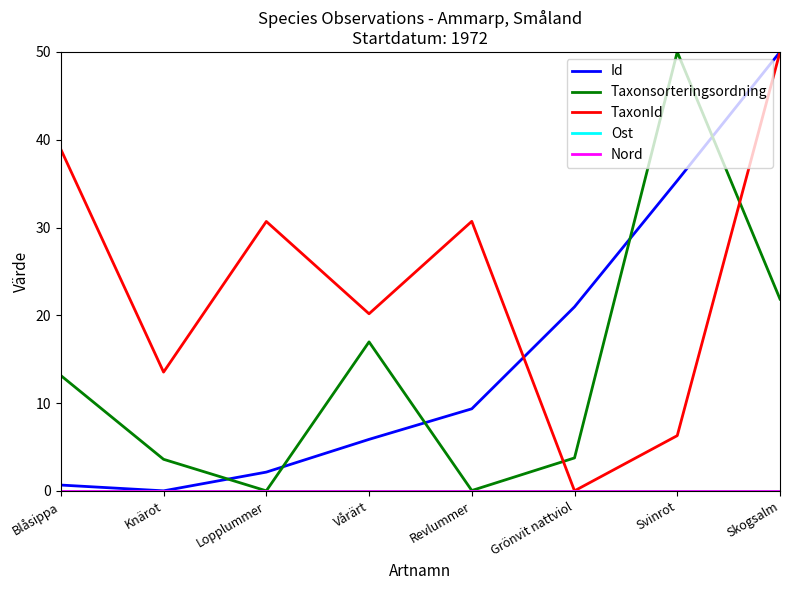

Does the chart display data point markers on the line(s)?

No